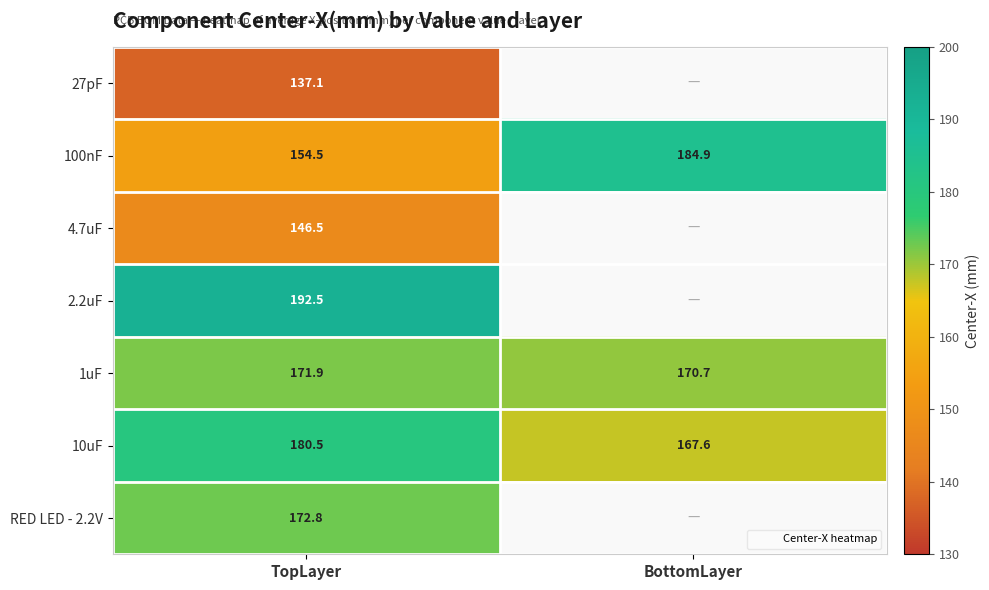

At which category does the chart reach its minimum across all series?

BottomLayer